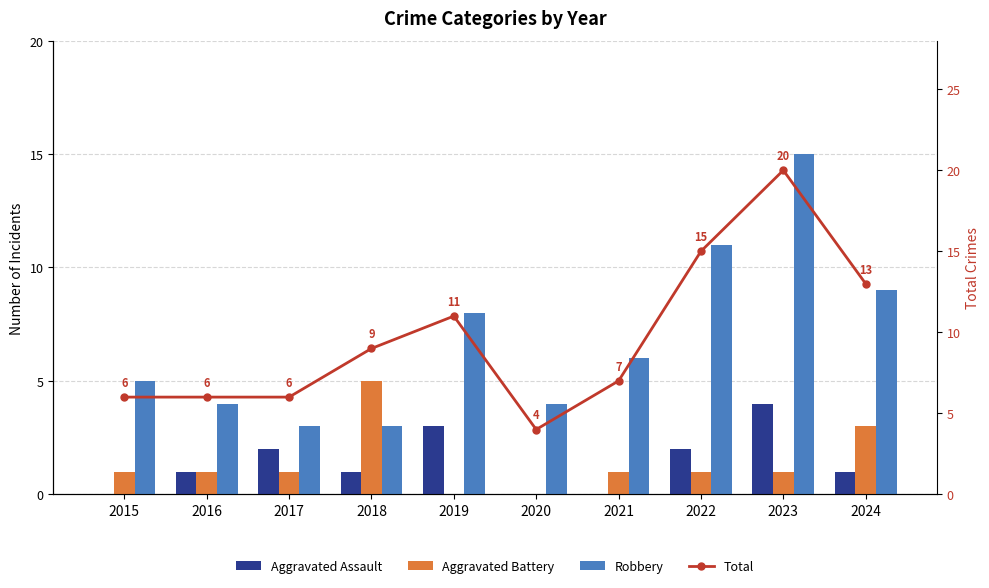

What is the sum of the Total values at 2023 and 2017?

26